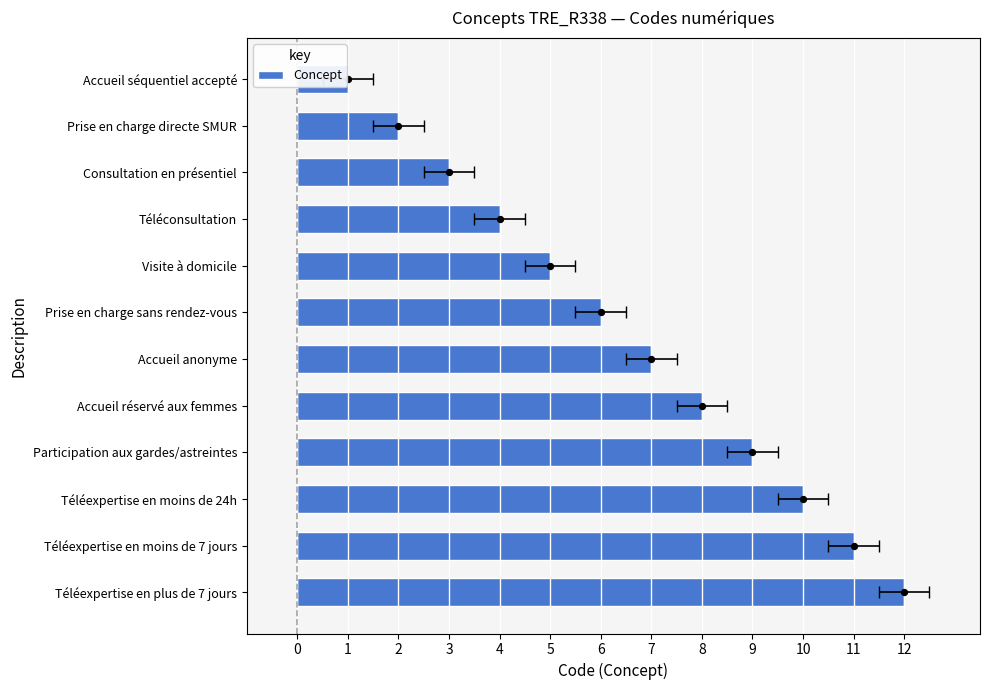

Between Téléexpertise en moins de 24h and Accueil séquentiel accepté, which is larger?

Téléexpertise en moins de 24h